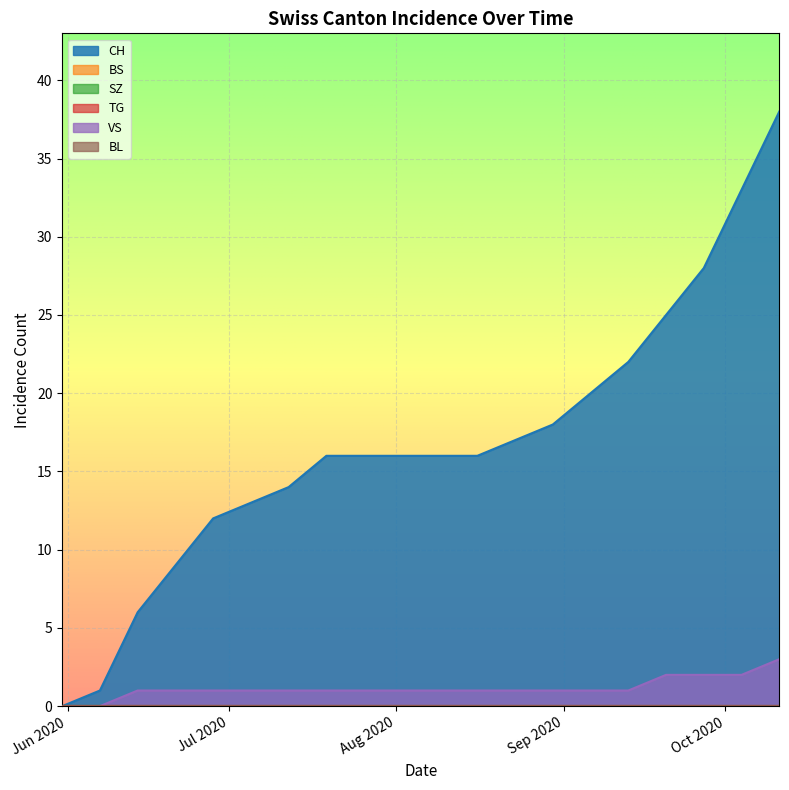

Does the chart display data point markers on the line(s)?

No